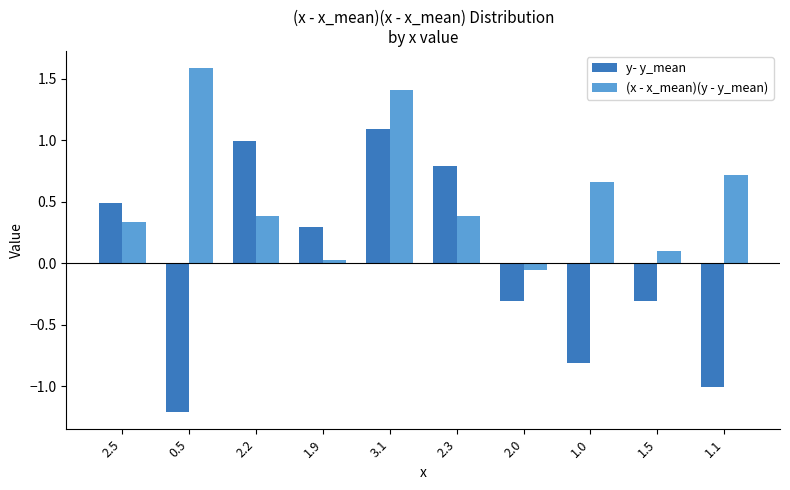

Is it true that (x - x_mean)(y - y_mean) equals 0.2 at 2.5?

False